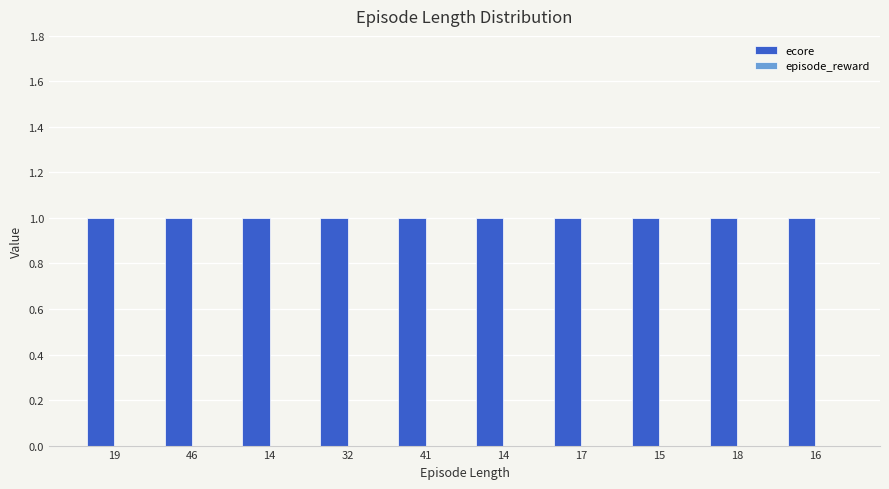

At 16, list the series in order from largest to smallest.

ecore, episode_reward